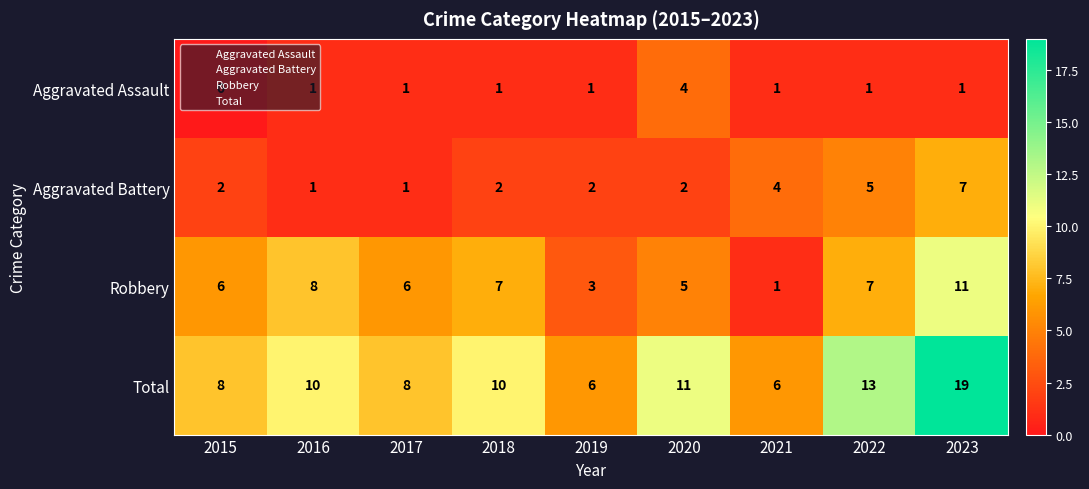

How many Aggravated Battery values are between 2 and 4?

5